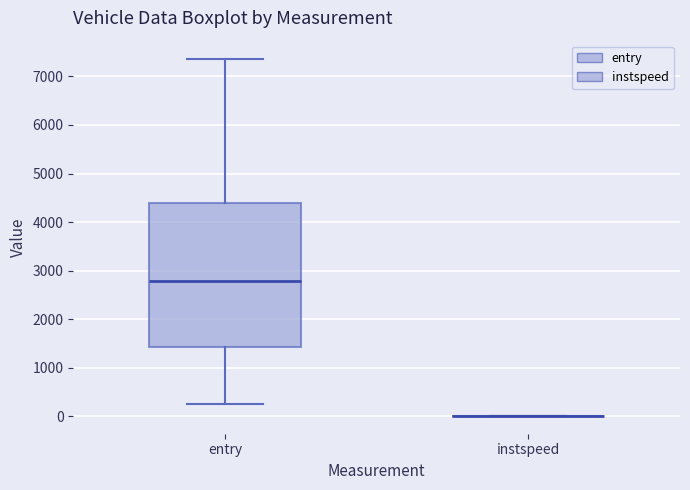

Reading left to right, transcribe this box plot: for each box, give where its median line is, the range the box spans, and where its two whiskers end, as read against the y-axis. The values are not printed on the chart, so give them approximately, as read against the axis.

entry: median 2800, box 1400 to 4400, whiskers 300 to 7400
instspeed: box collapsed to a line at 0, whiskers 0 to 0